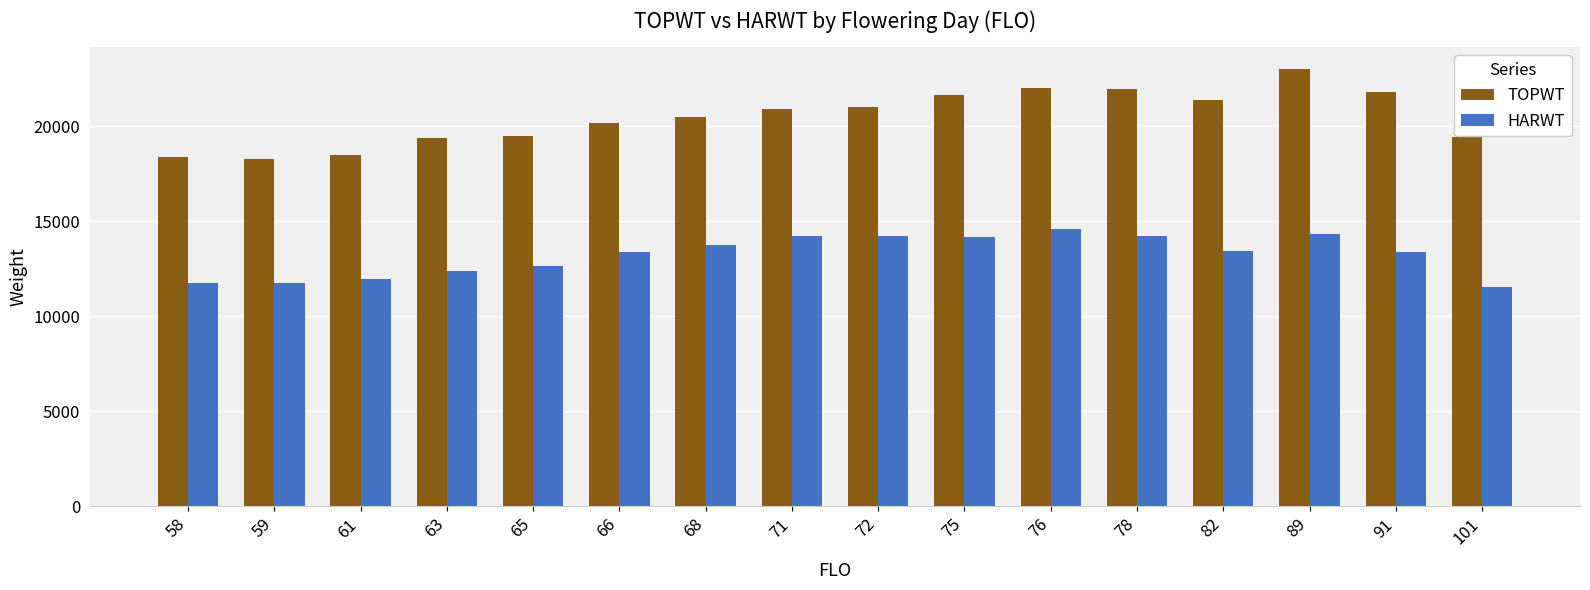

True or false: TOPWT has a value of 32374 at 72.

False